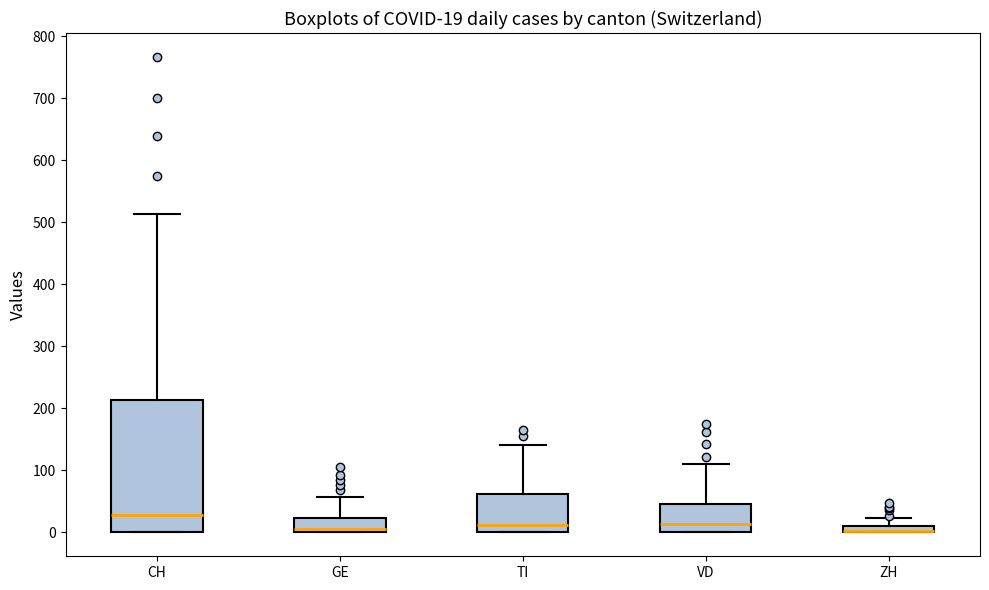

Which box is the tallest, from its lower edge to its upper edge?

CH